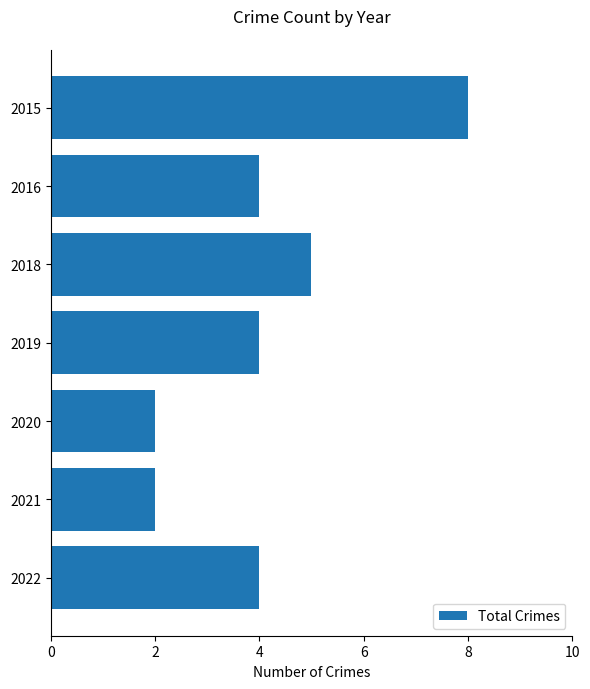

Approximately how many times larger is the value at 2021 compared to 2020?

1.0